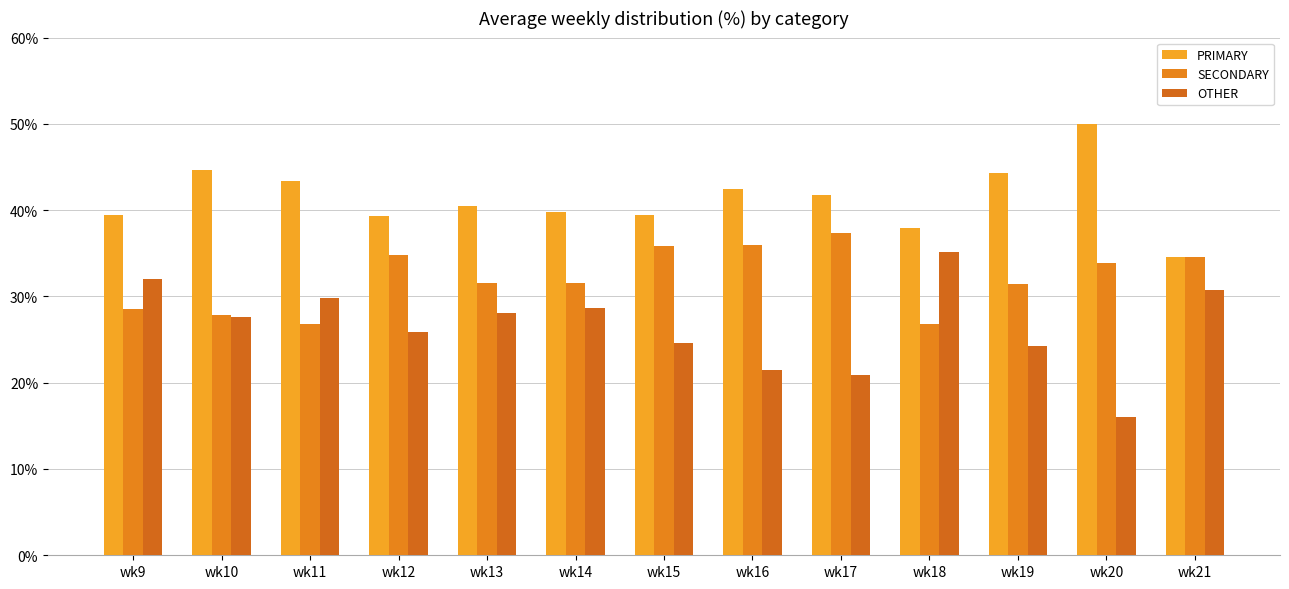

List the series in order of their overall mean, highest first.

PRIMARY, SECONDARY, OTHER